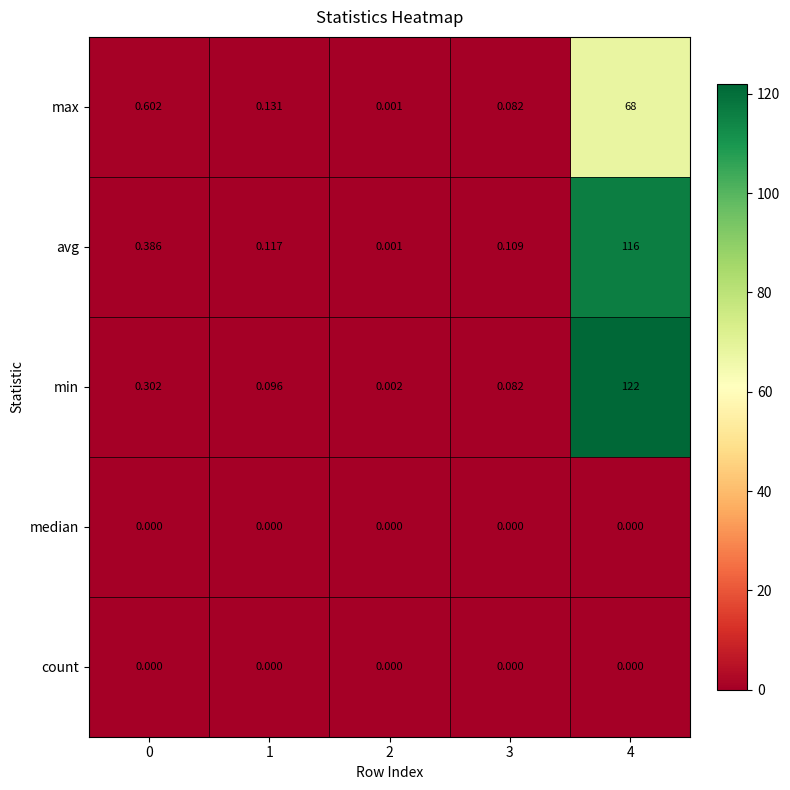

How many distinct data groups are displayed?

5